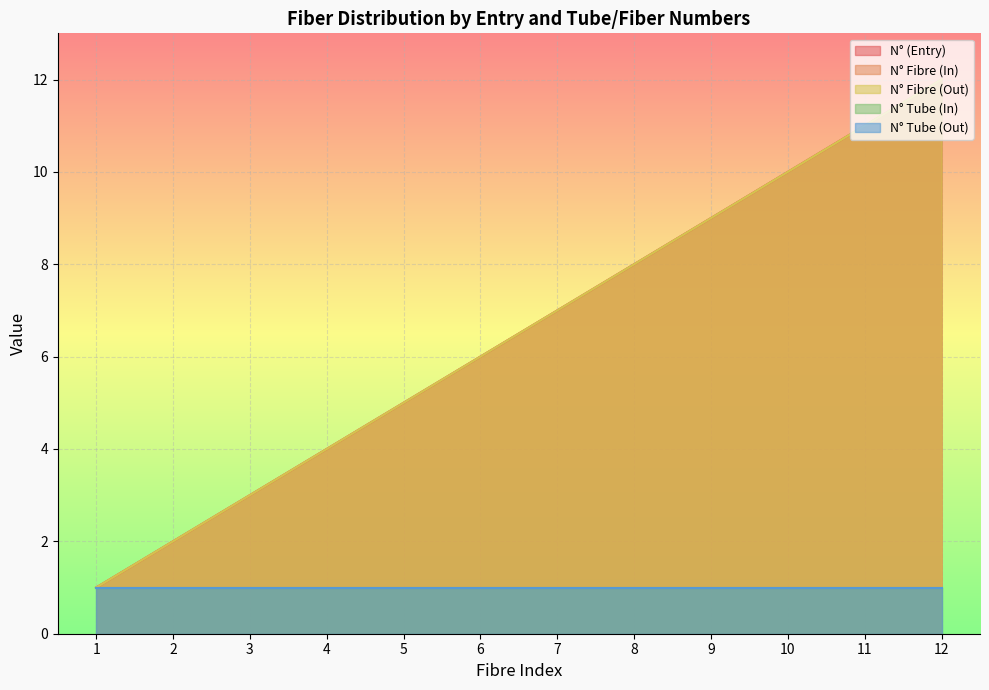

Does the chart display data point markers on the line(s)?

No